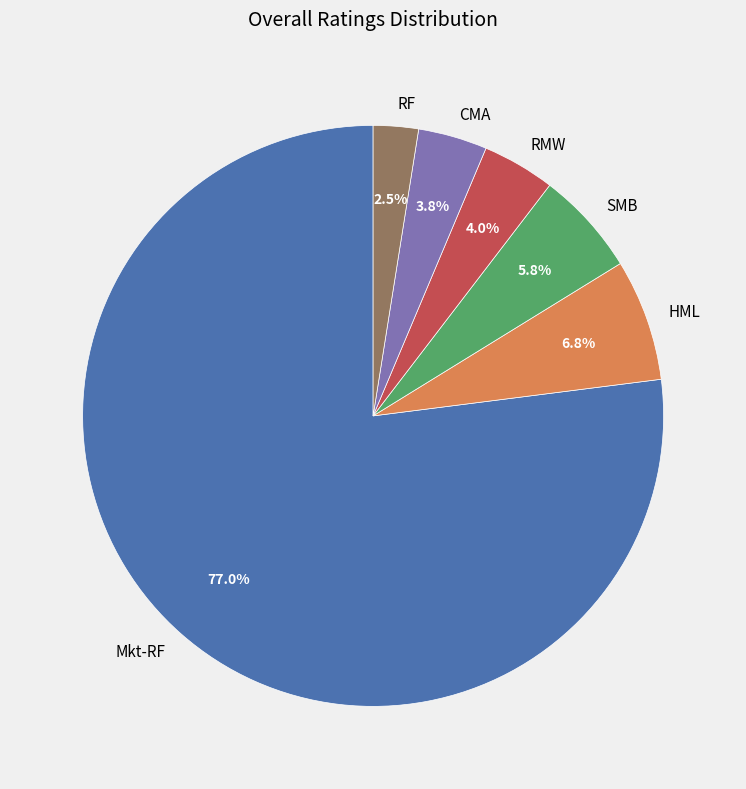

How many segments does this pie chart have?

6